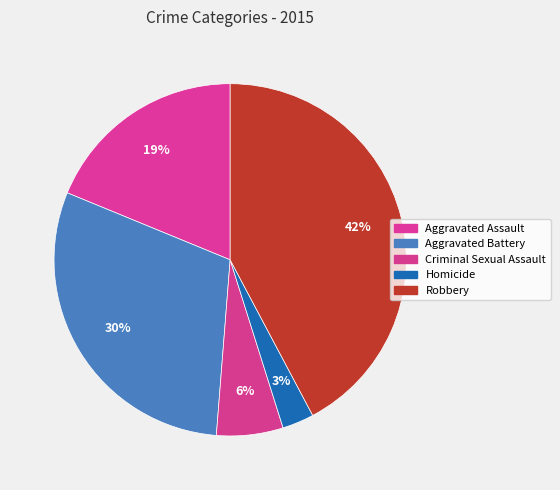

Does Robbery represent more than half of the total?

No